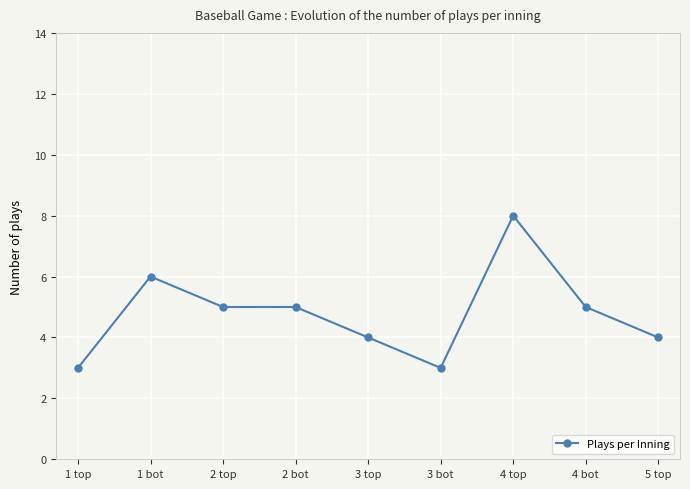

How many values are between 4 and 5?

5